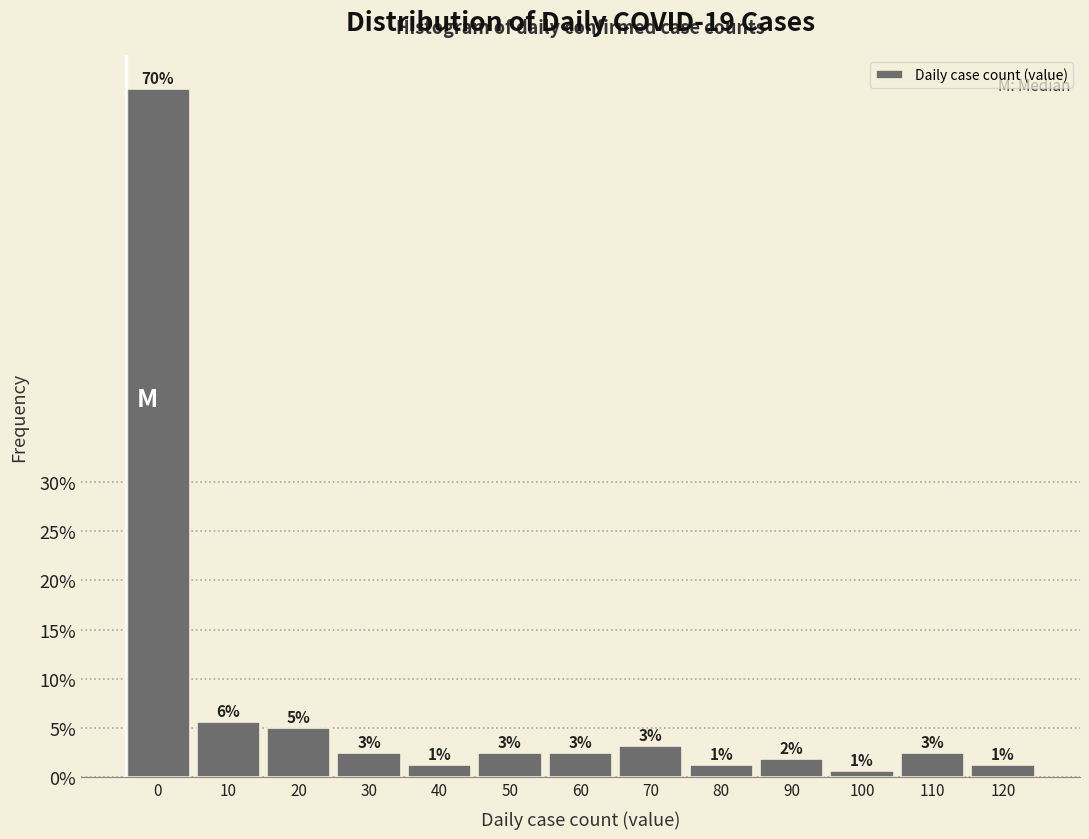

Are the bars horizontal?

No